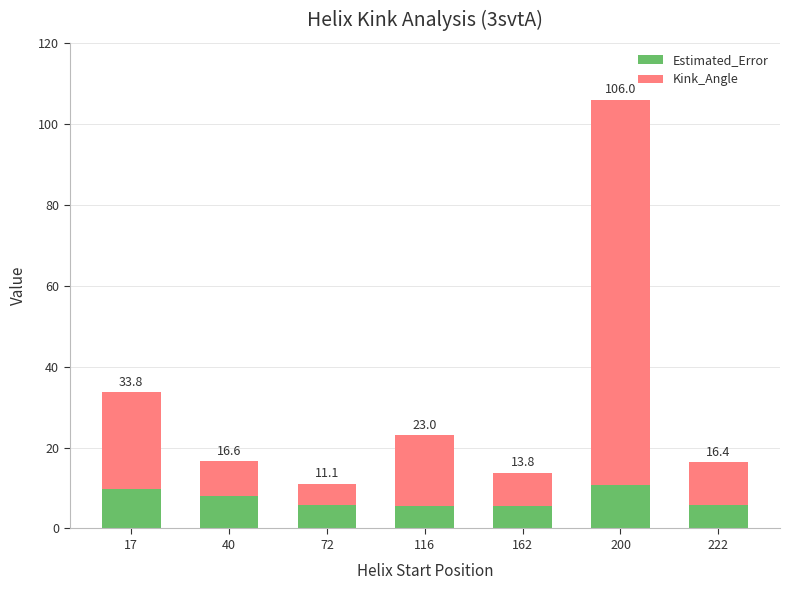

What is the difference between the Estimated_Error values at 116 and 40?

2.3